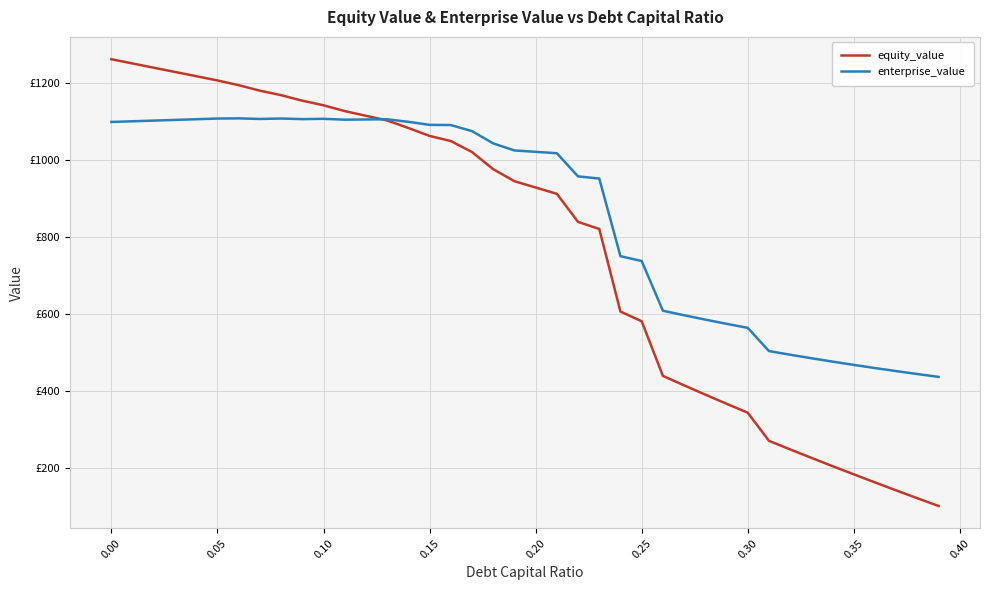

Does the chart have visible grid lines?

Yes